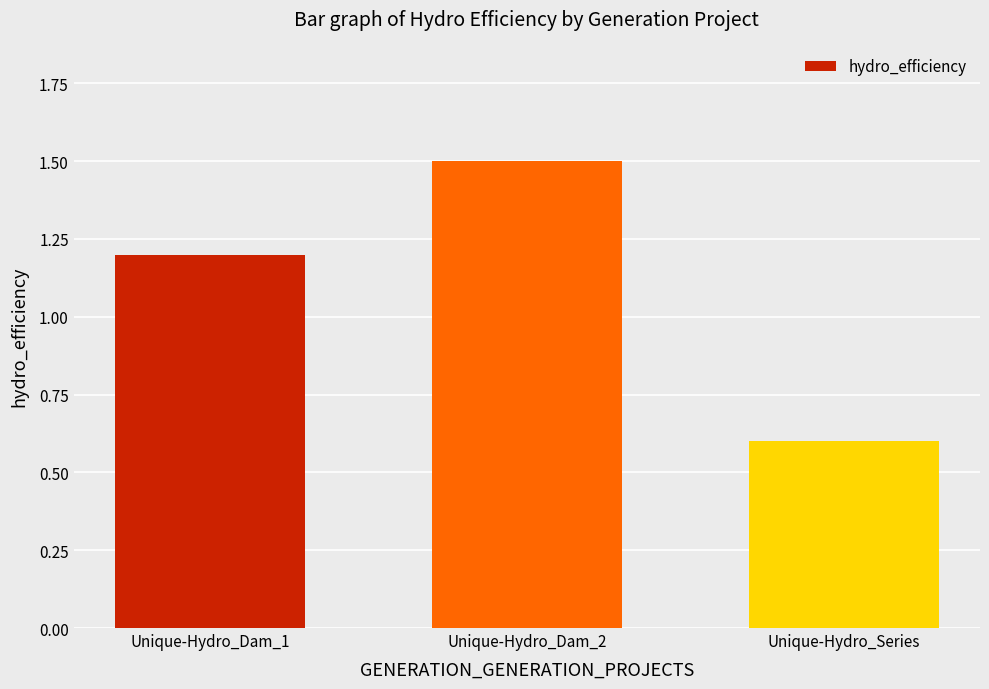

How many bars are there in total?

3